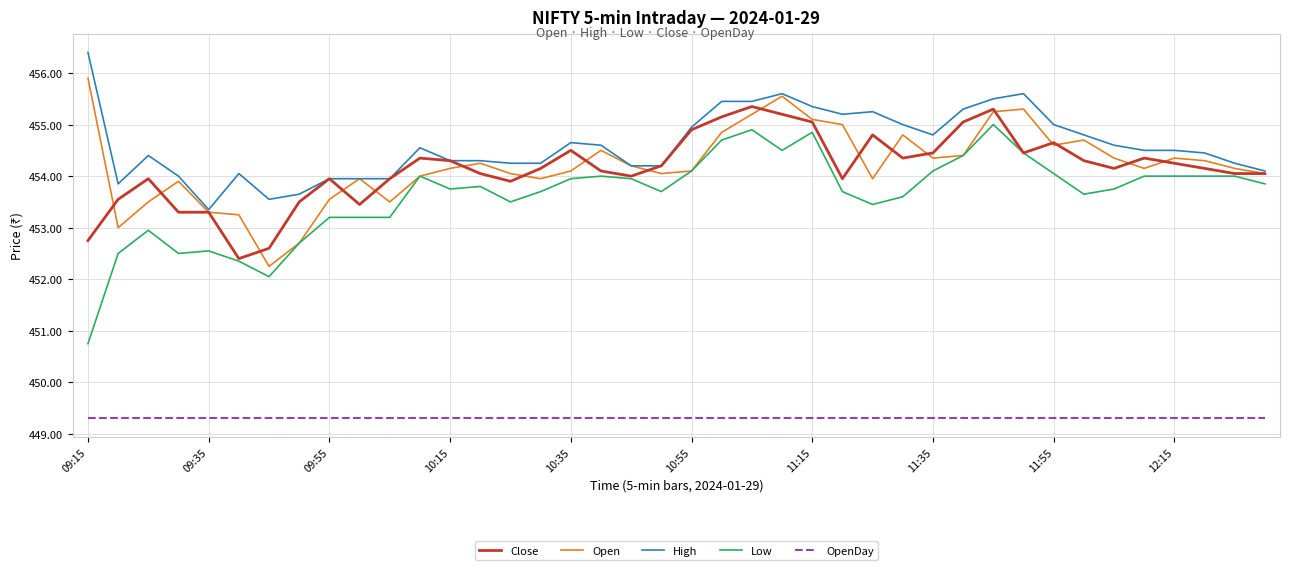

Which series has the largest total across all categories?

High